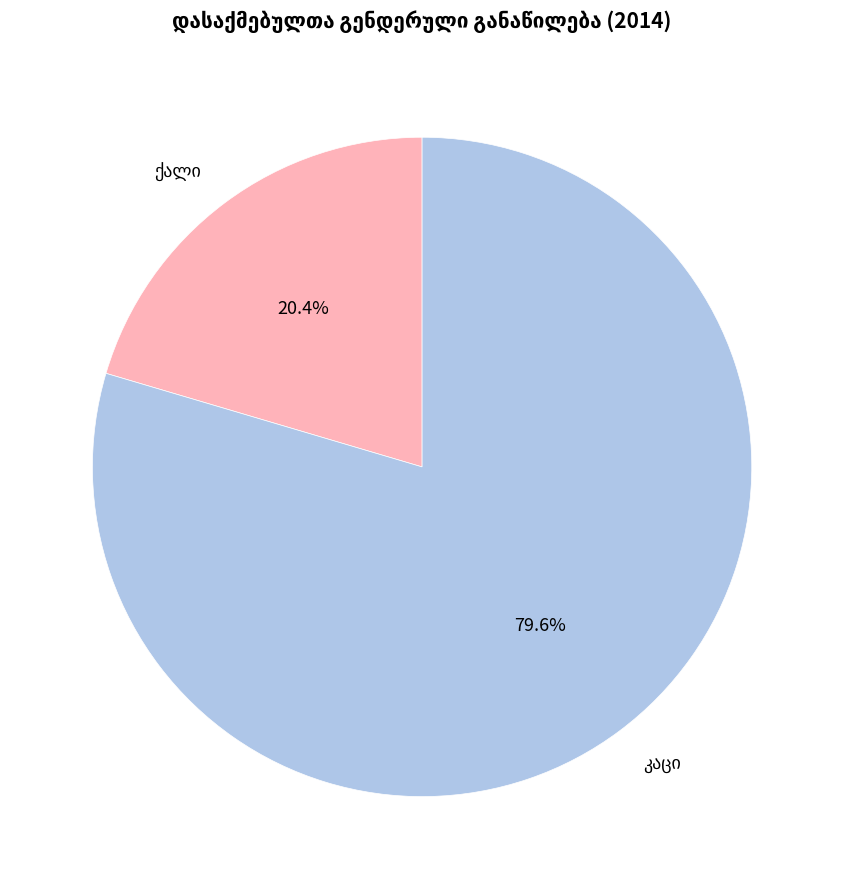

Is there a majority slice in this chart?

Yes